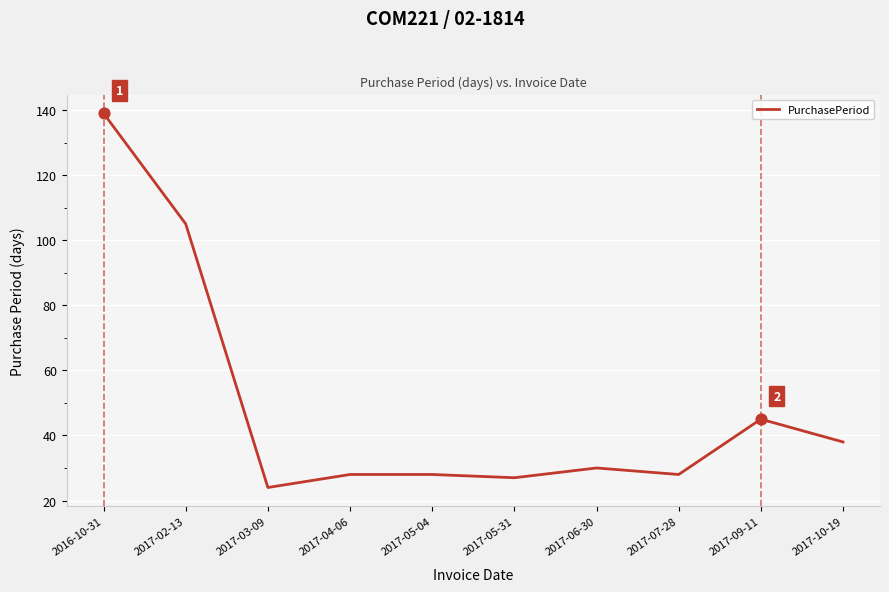

Approximately how many times larger is the value at 2017-05-04 compared to 2017-09-11?

0.6